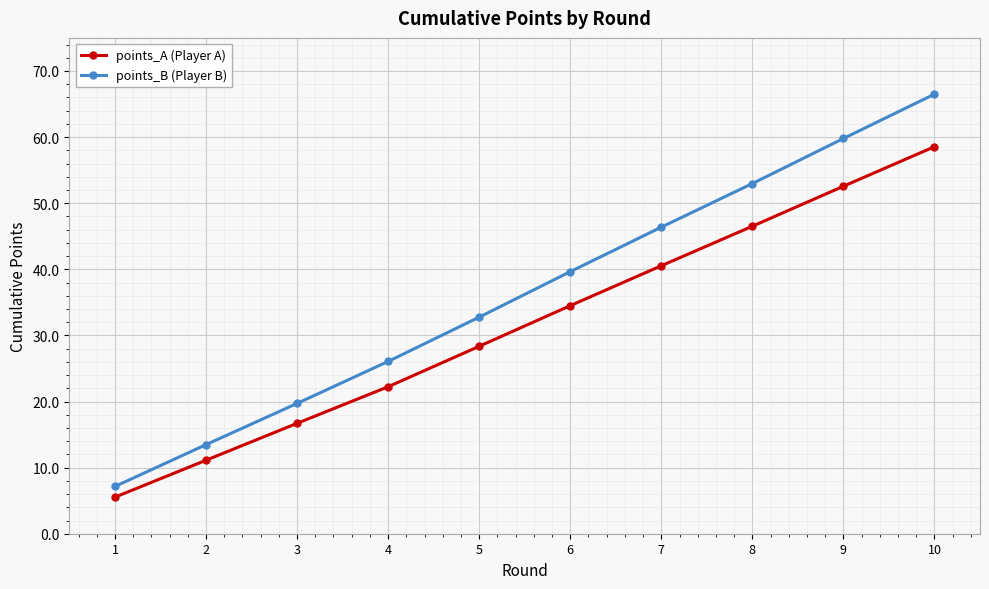

Is this an area chart (filled region under the line)?

No